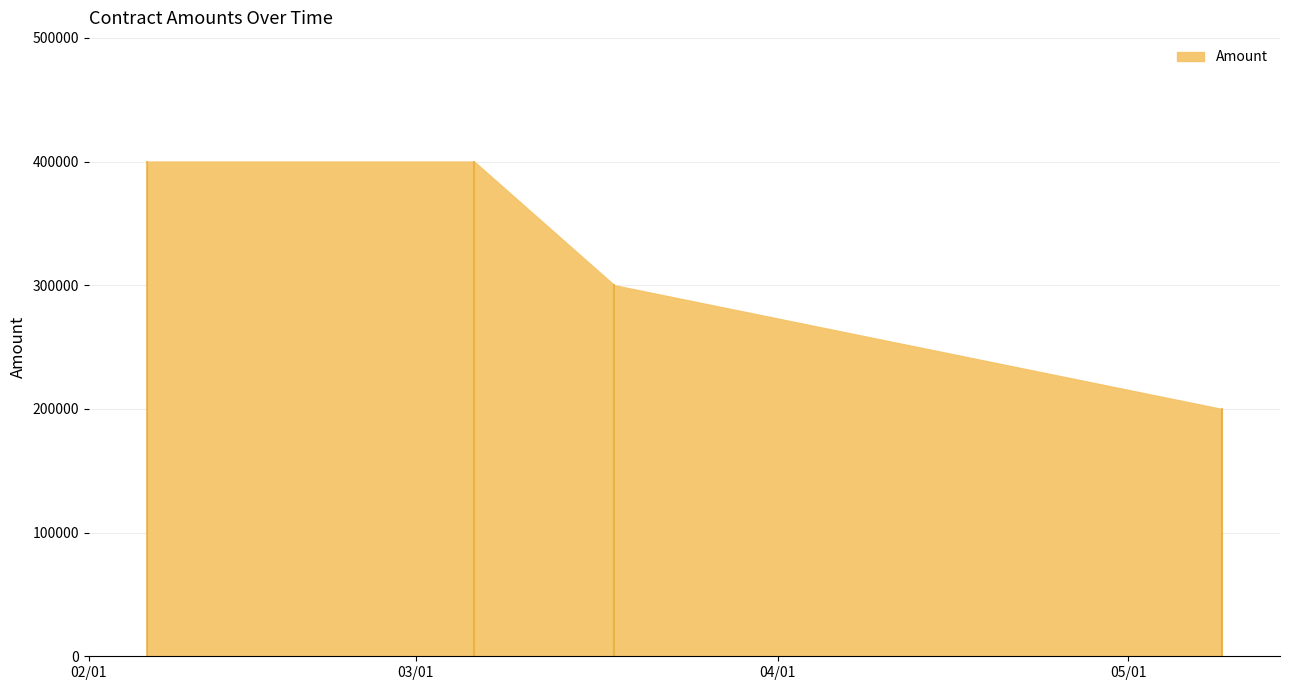

What is the approximate value at 3/6/2014?

400000